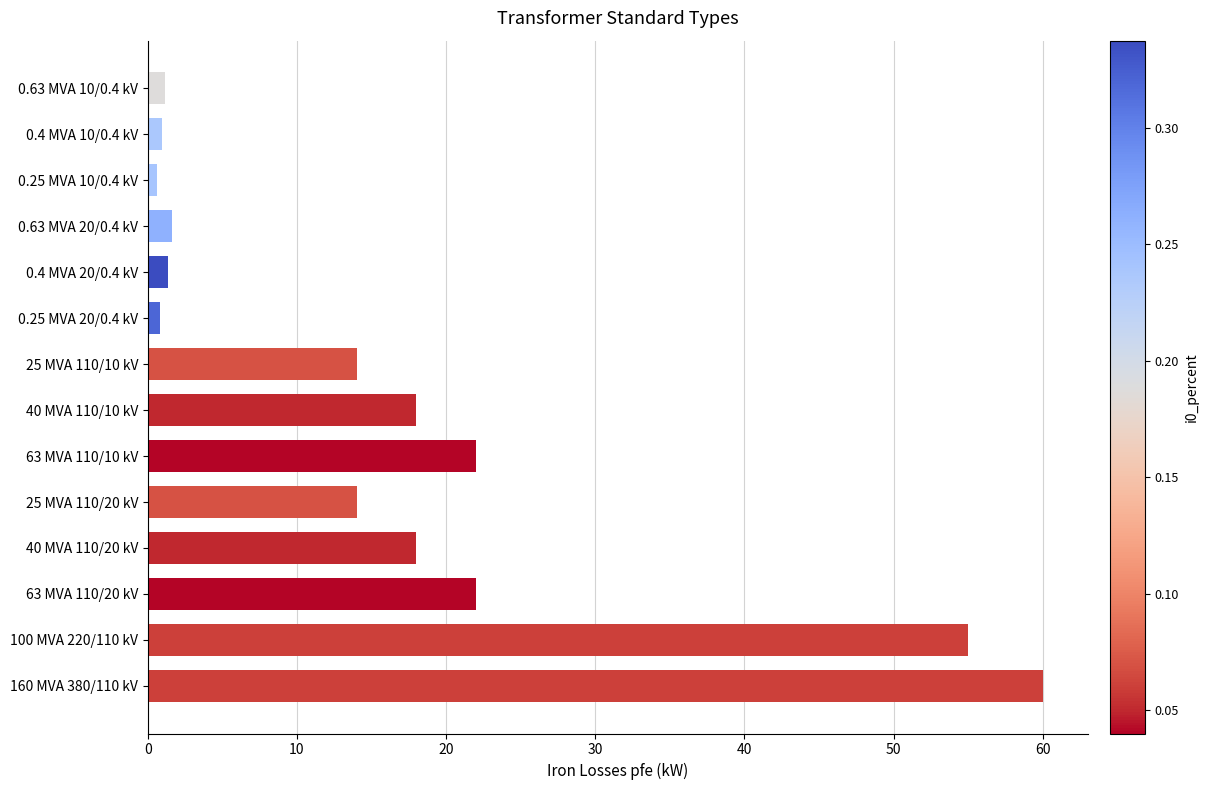

What is the average value?

16.4